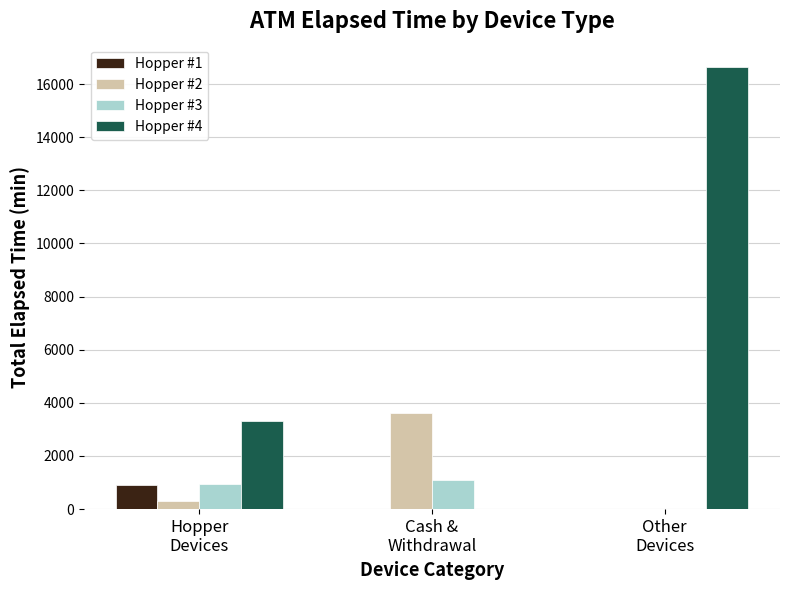

Count the Hopper #4 values in the range 0 to 16650.

3